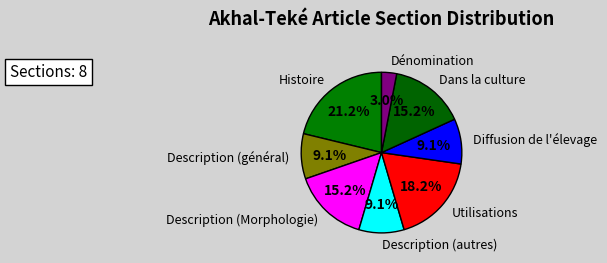

Count the number of slices in the pie.

8